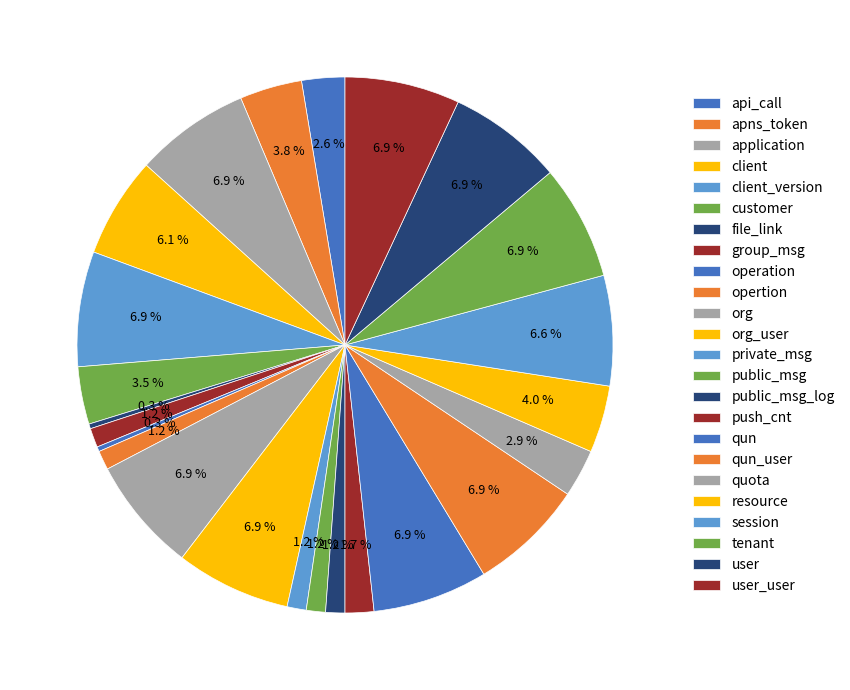

How many slices are in this pie chart?

24